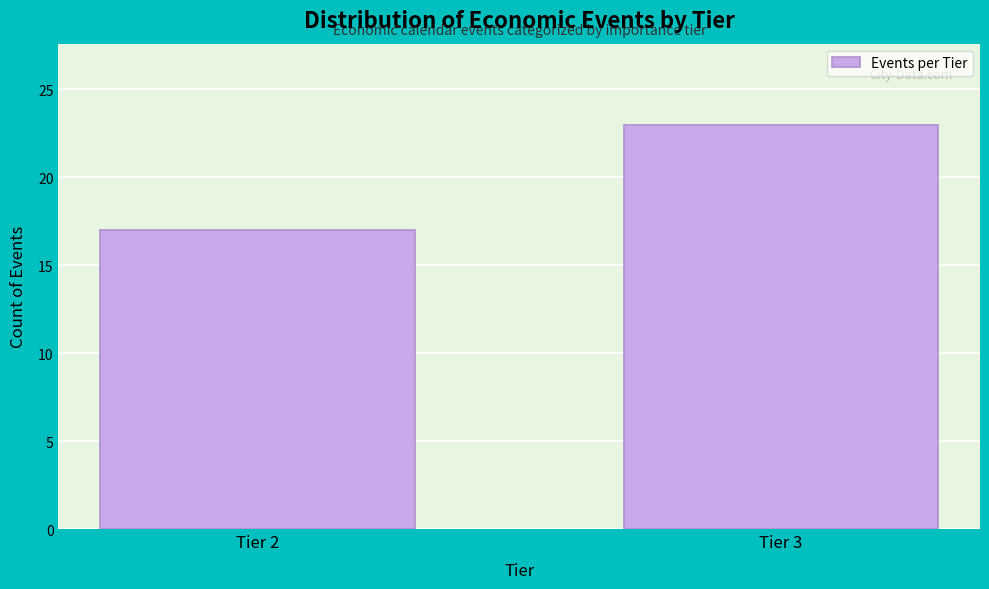

Reading left to right, what are all the values shown in this chart?

Tier 2=17	Tier 3=23